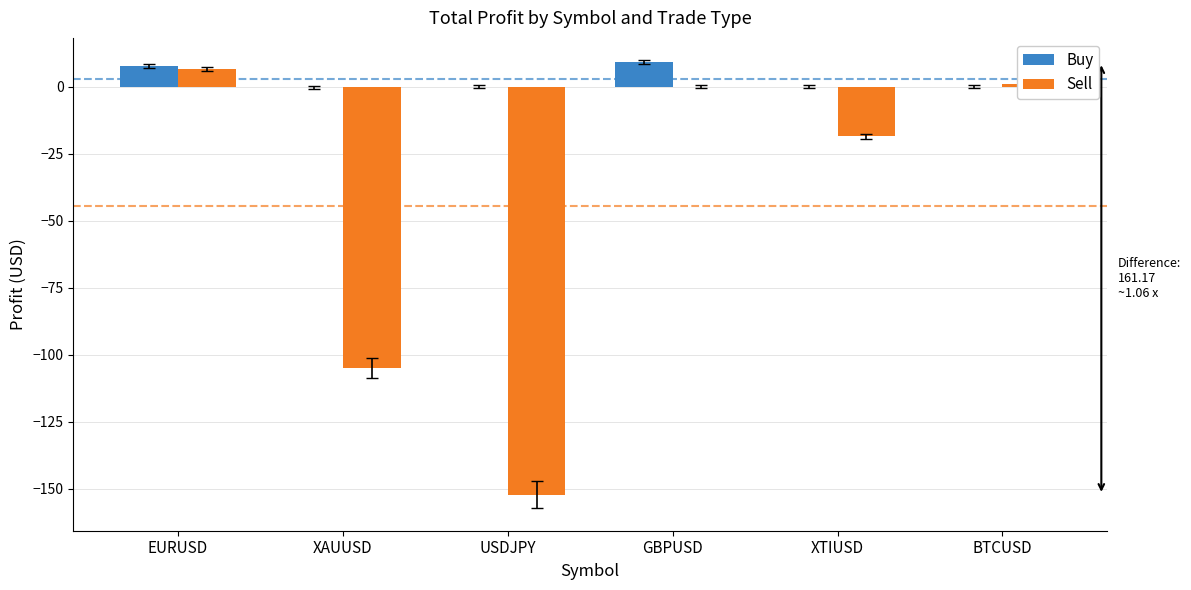

What value does the Buy series have at GBPUSD?

9.0